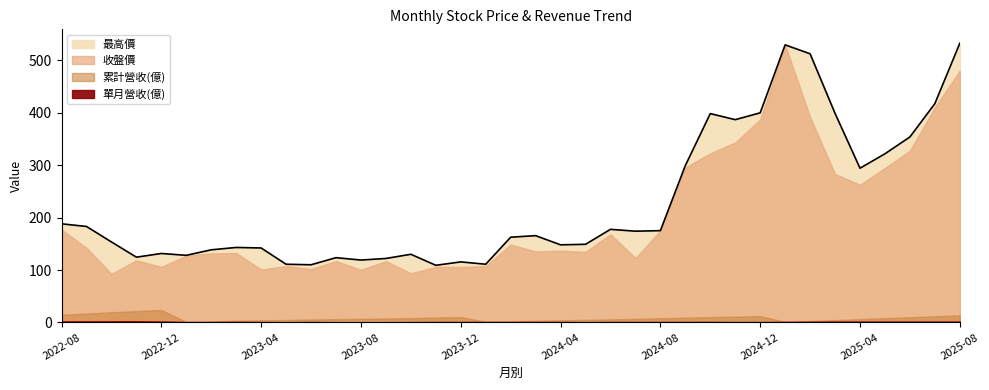

Which label corresponds to the largest value in the chart?

2025-08